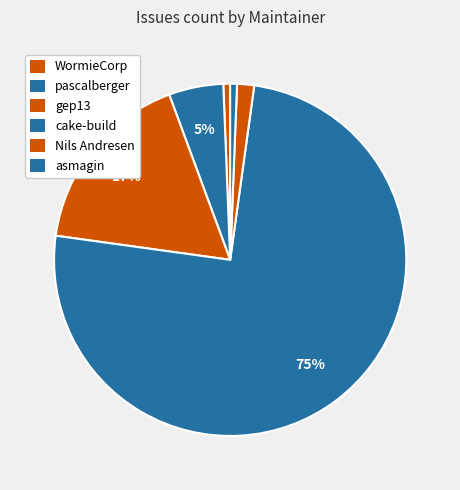

Count the number of slices in the pie.

6